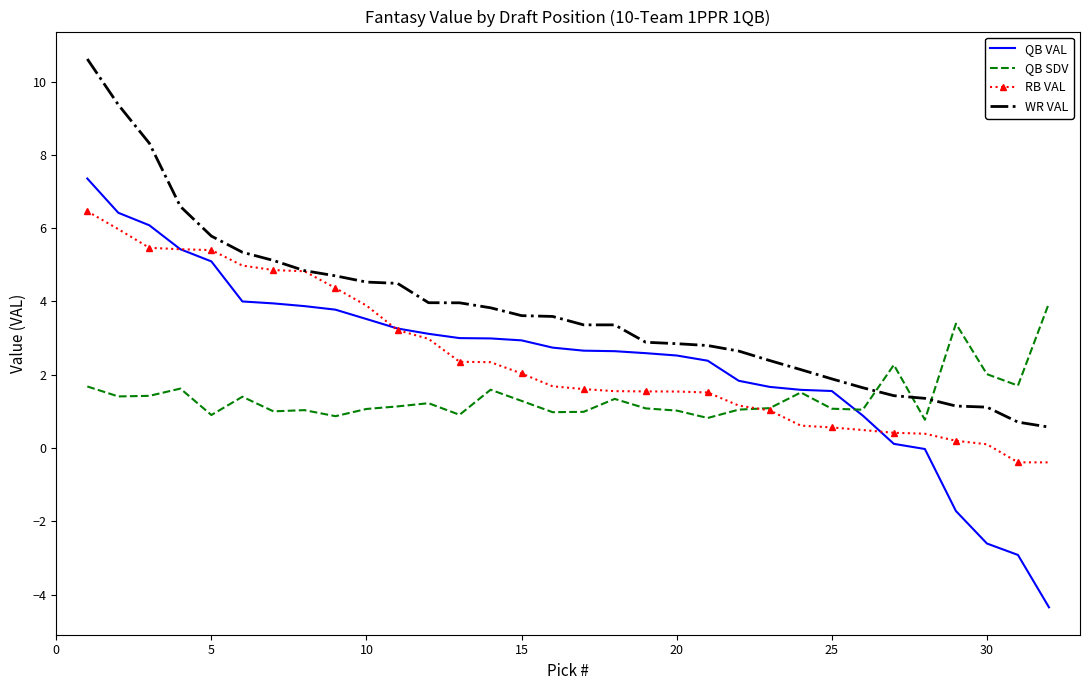

Rank the series by their maximum value, from lowest to highest.

QB SDV, RB VAL, QB VAL, WR VAL